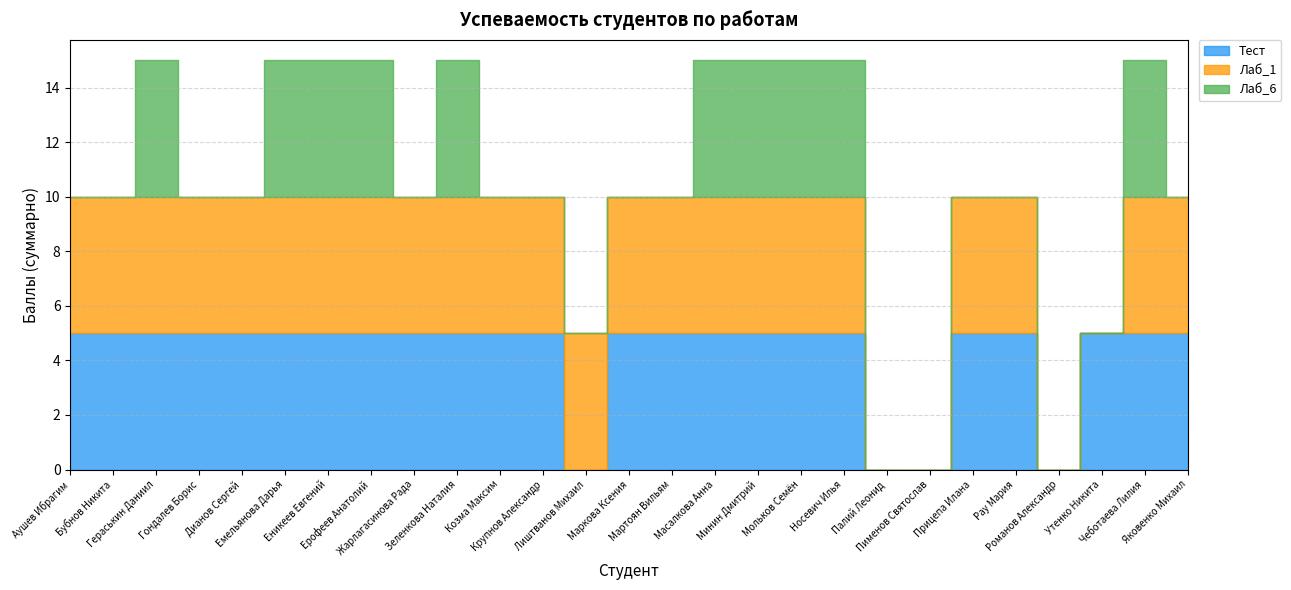

The value of Тест at Зеленкова Наталия is 5. True or false?

True